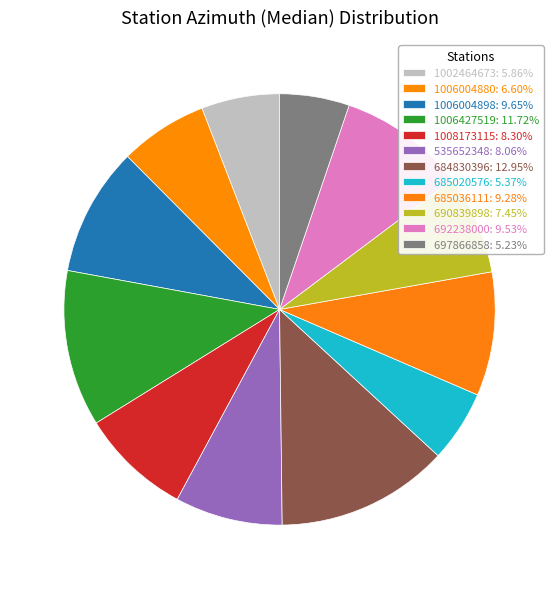

How many slices are in this pie chart?

12